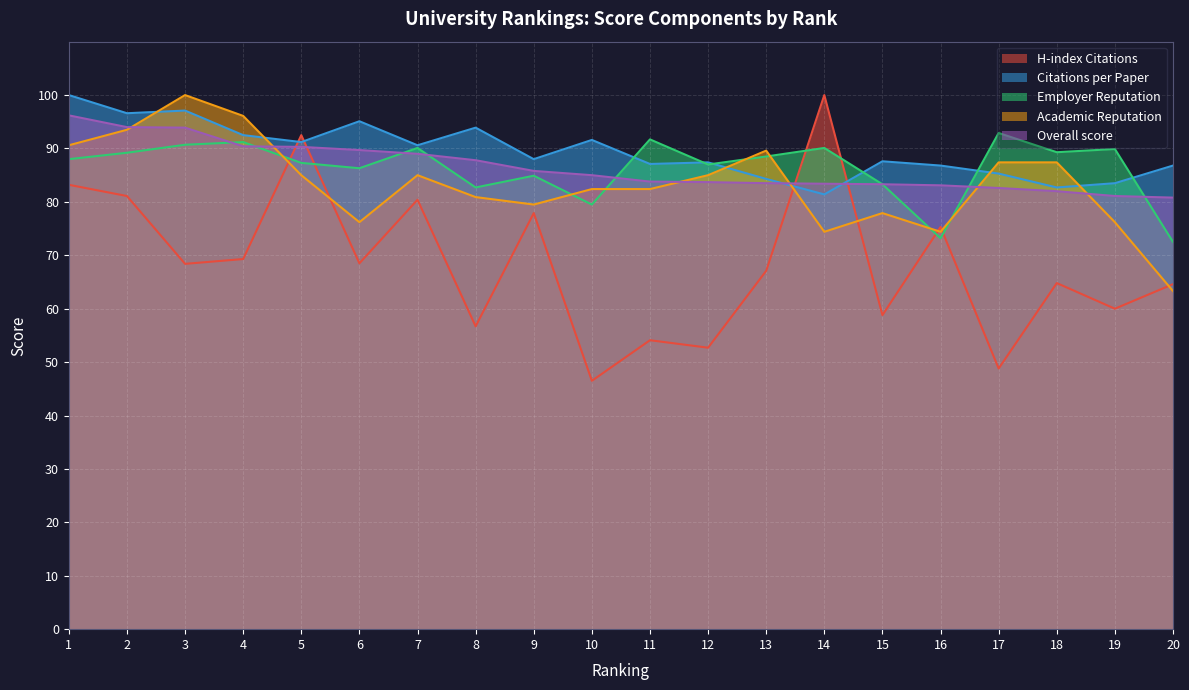

List the labels in order of Employer Reputation value, smallest first.

20, 16, 10, 8, 15, 9, 6, 12, 5, 1, 13, 2, 18, 19, 7, 14, 3, 4, 11, 17